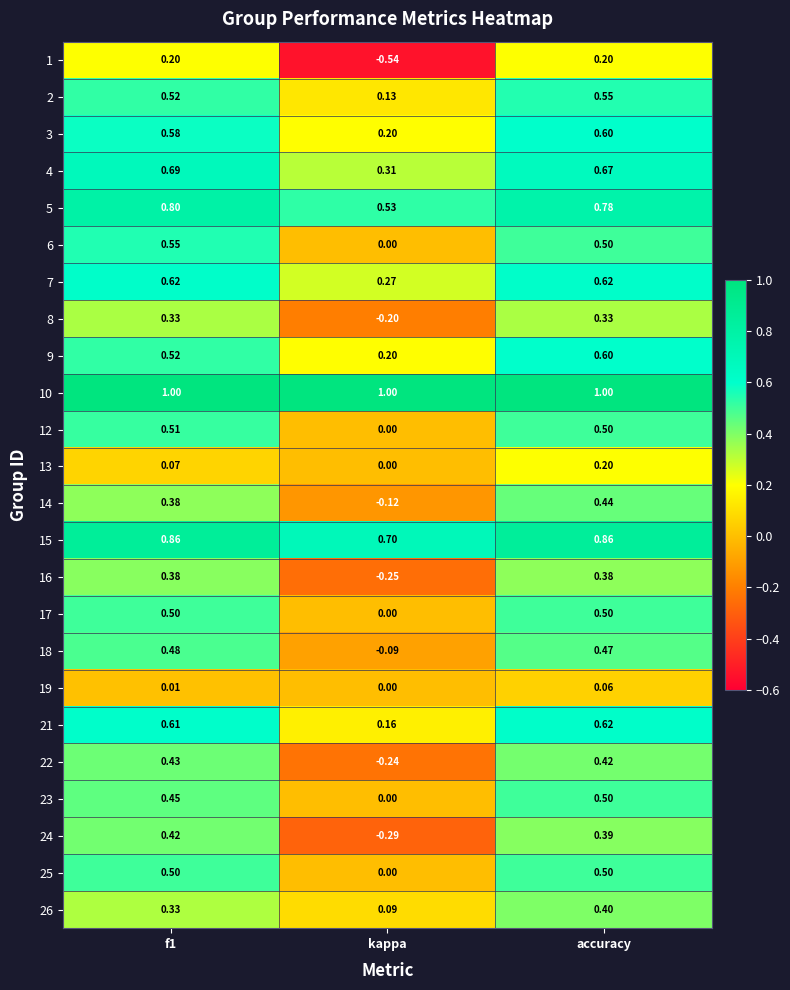

Which category has the lowest value across all series?

kappa